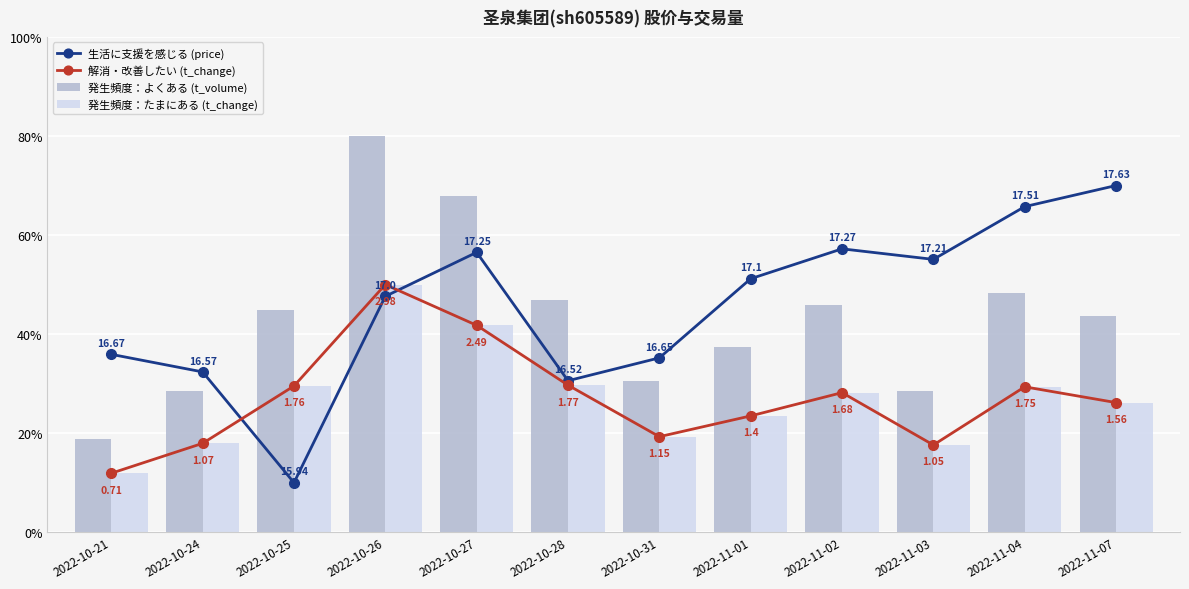

What is the approximate value of 生活に支援を感じる (price) at 2022-11-01?

51.2